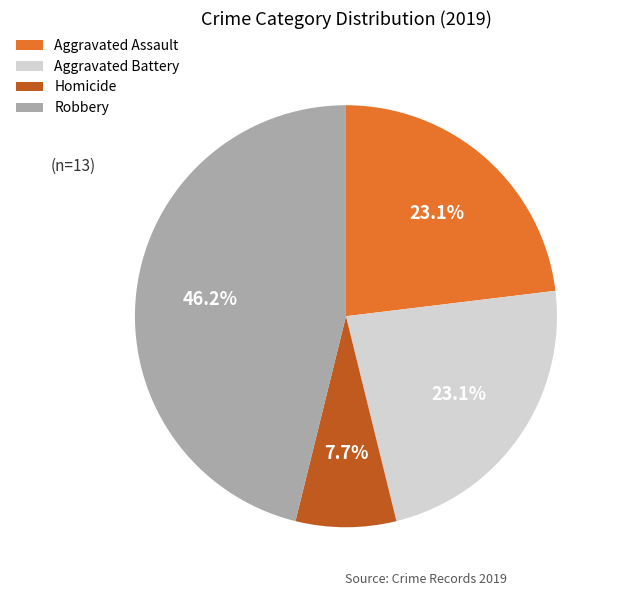

What is the total percentage of Robbery and Aggravated Battery?

69.2%